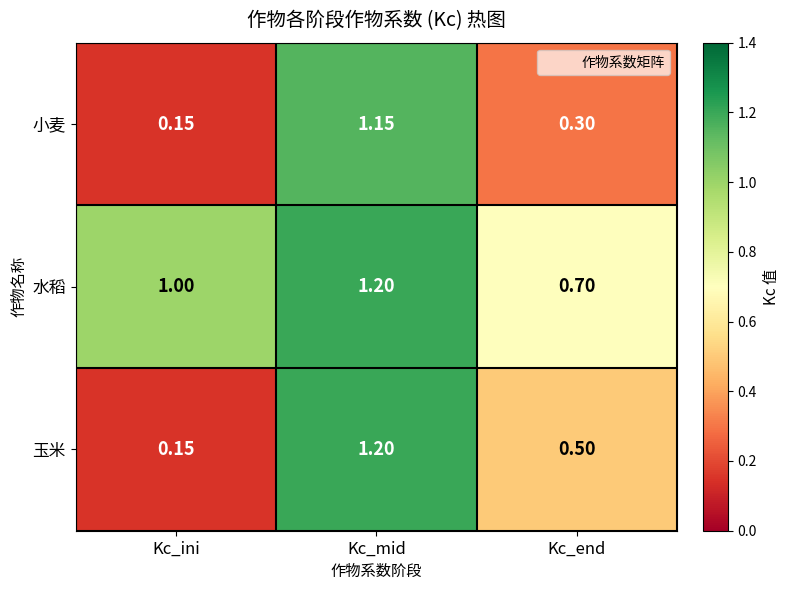

At which category does the chart reach its minimum across all series?

Kc_ini